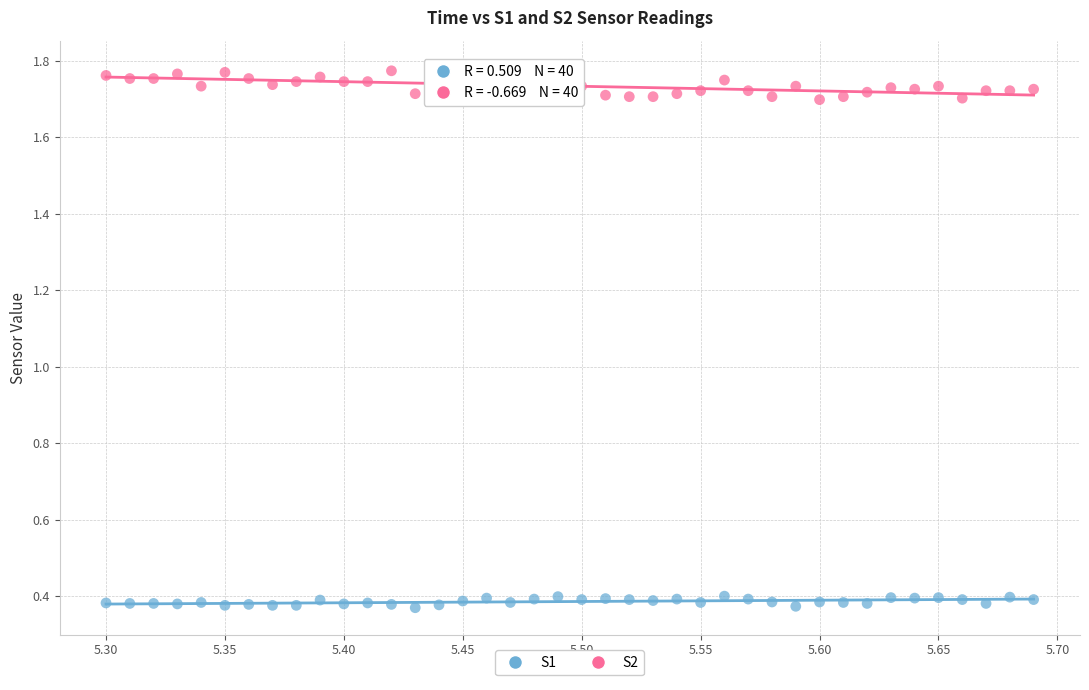

Which series contains the highest Y value?

S2